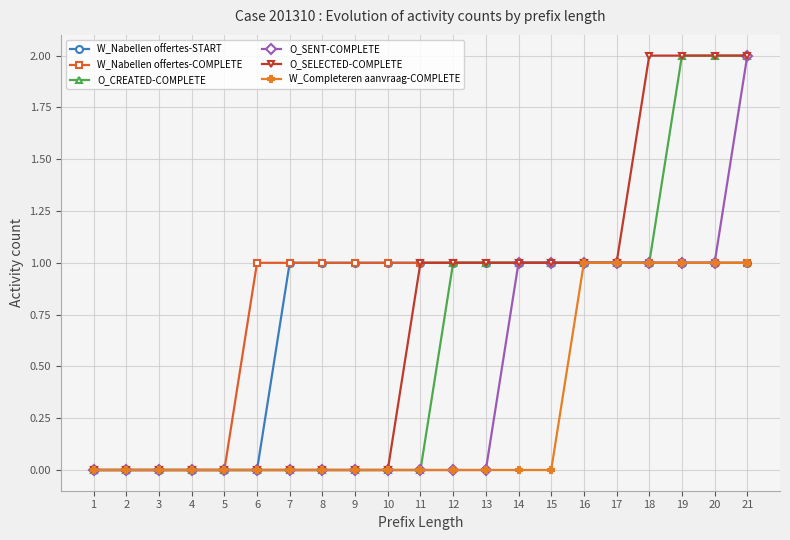

How many series are shown in this chart?

6